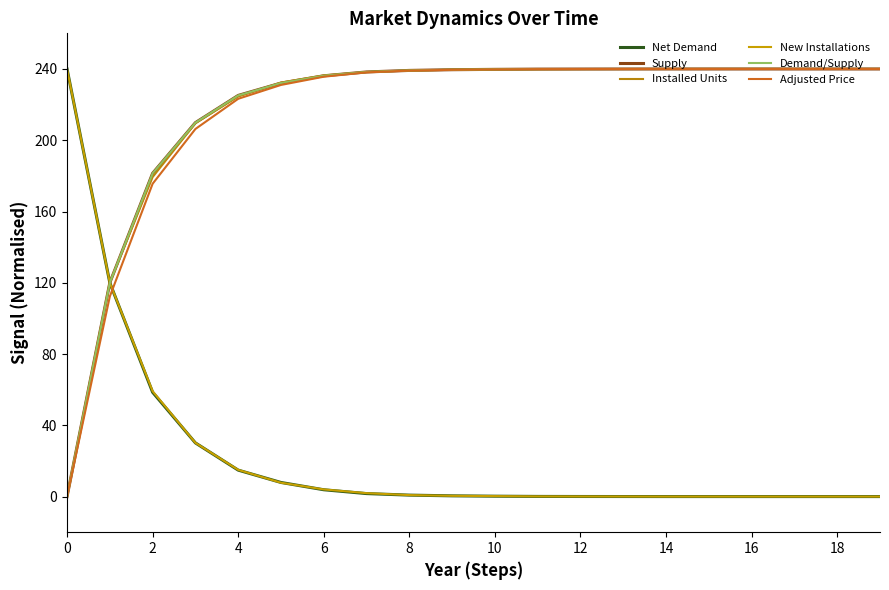

True or false: Installed Units has more than 2 interior local peaks.

False